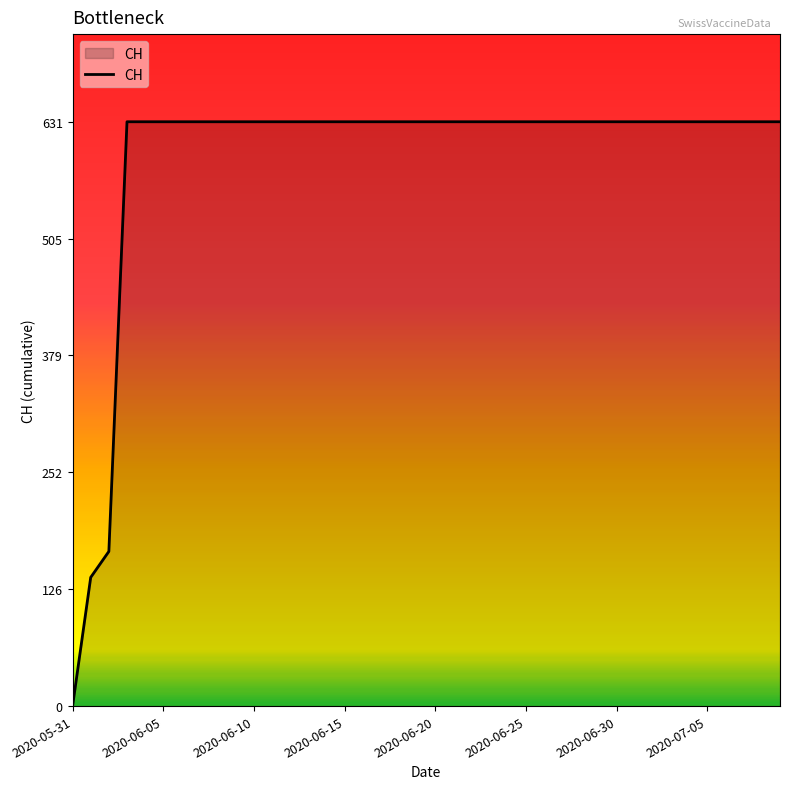

Reading left to right, list all the values displayed in this chart.

0	139	167	631	631	631	631	631	631	631	631	631	631	631	631	631	631	631	631	631	631	631	631	631	631	631	631	631	631	631	631	631	631	631	631	631	631	631	631	631